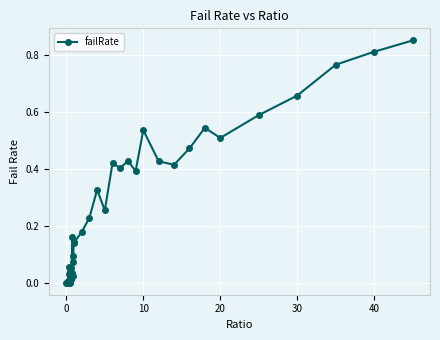

True or false: there are more than 1 points higher than both neighbors.

True